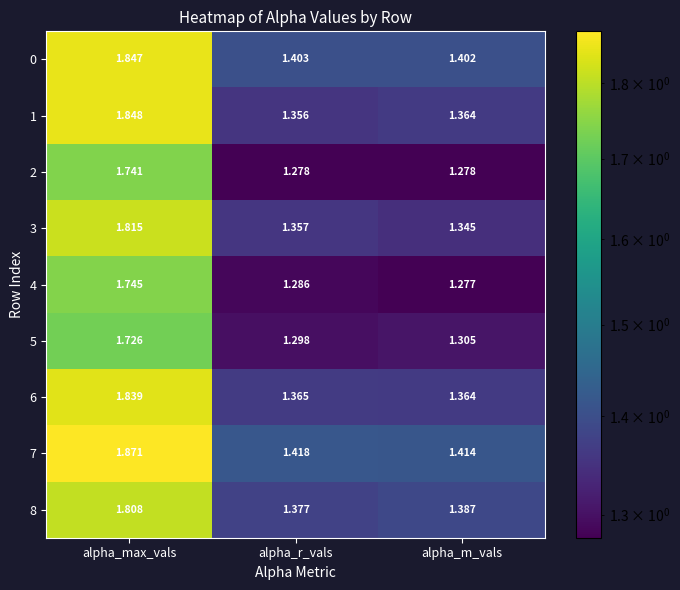

At which label is 8 closest to 1?

alpha_r_vals